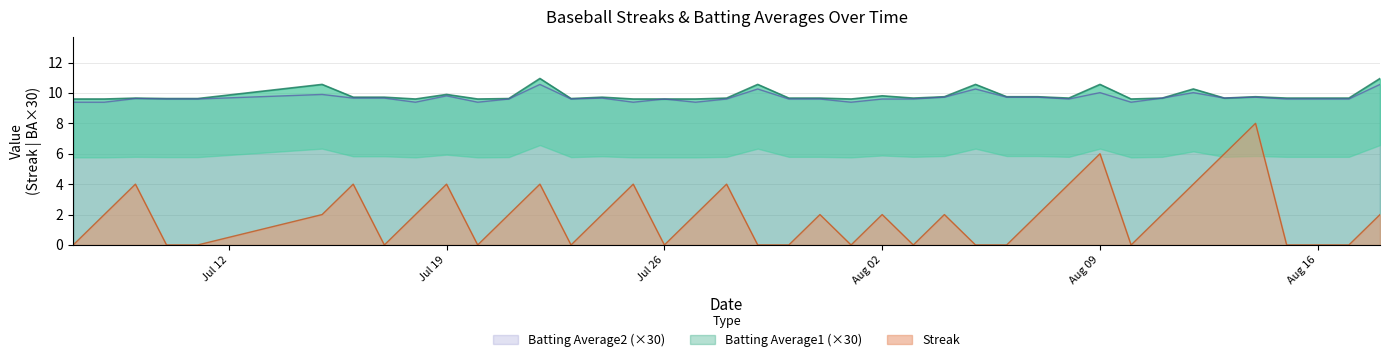

True or false: Streak and Batting Average1 (×30) cross at least once.

False